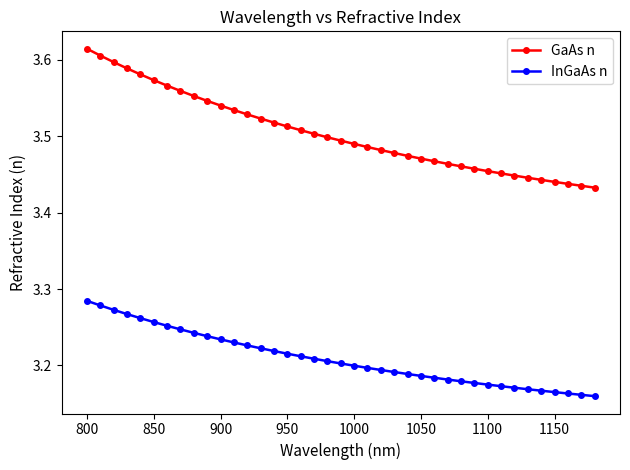

Rank the series by their average value, from highest to lowest.

GaAs n, InGaAs n